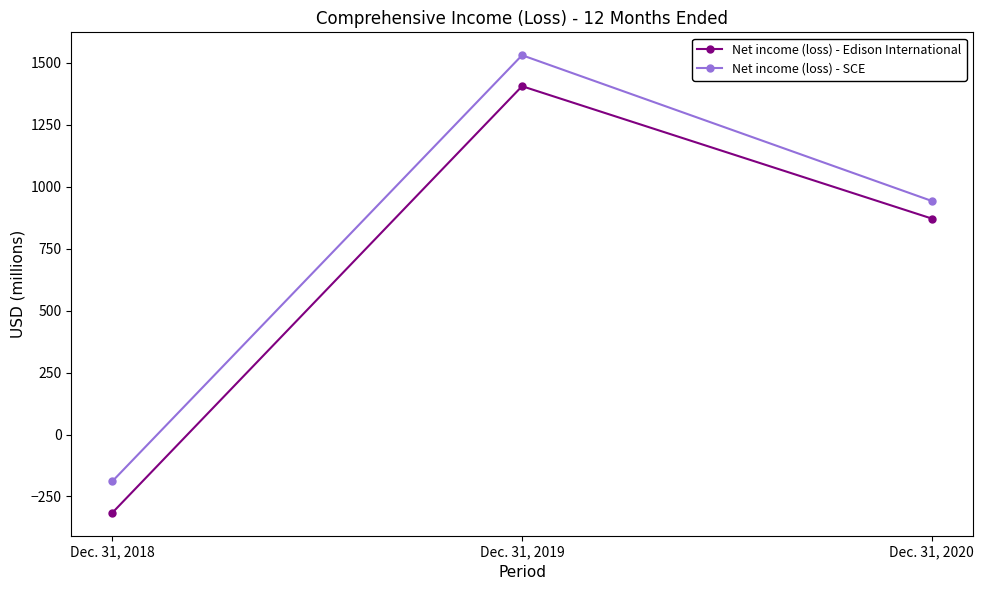

Is it true that Net income (loss) - Edison International equals -316 at Dec. 31, 2018?

True